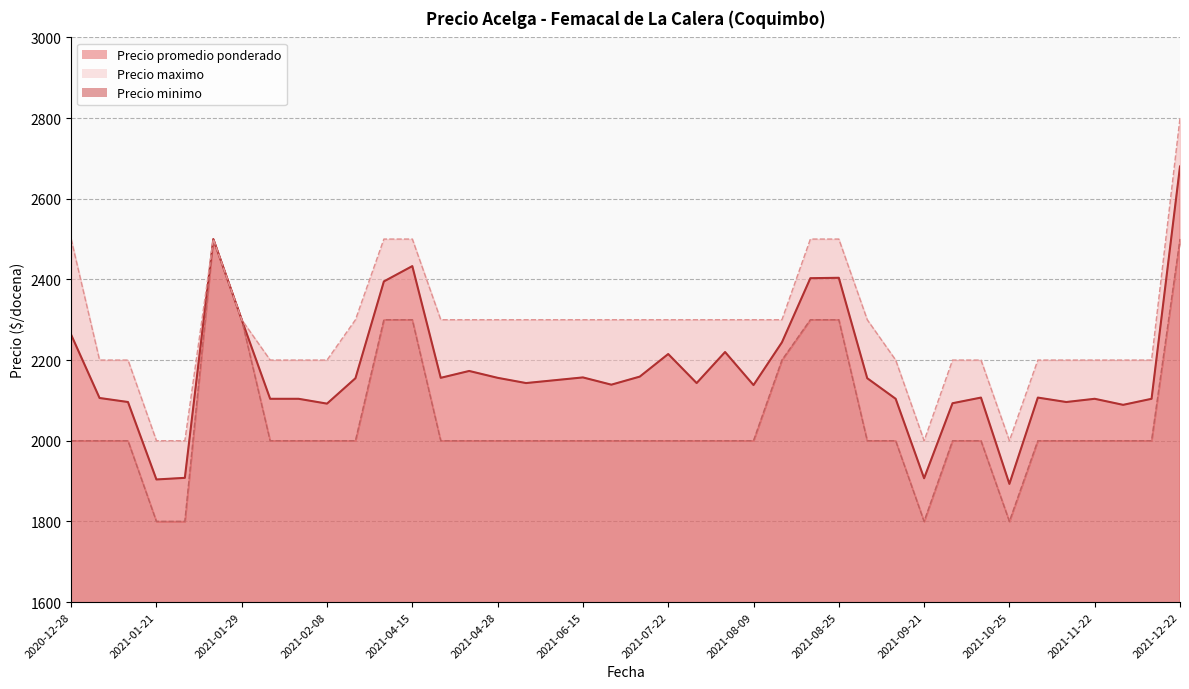

True or false: Precio maximo and Precio promedio ponderado cross at least once.

False